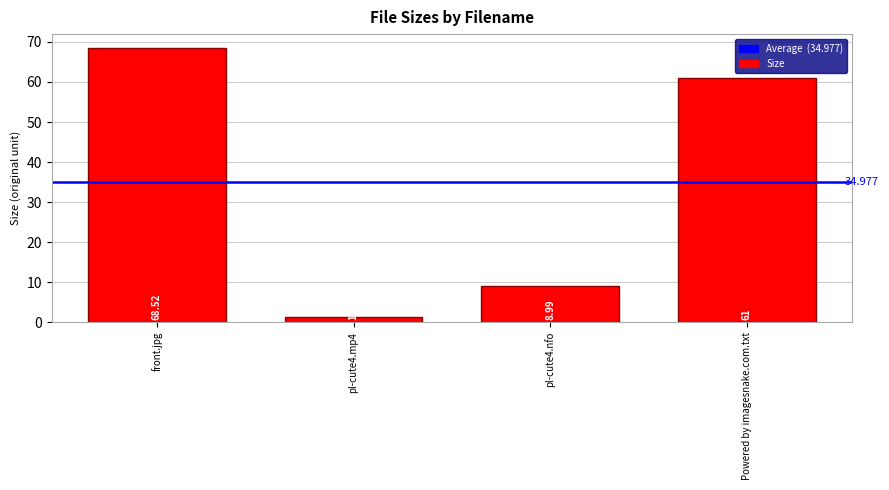

Between pl-cute4.mp4 and front.jpg, which is larger?

front.jpg